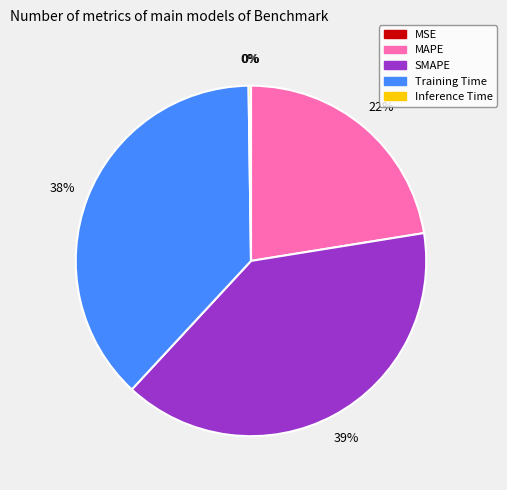

To the nearest percent, what is the difference between the largest and smallest slice percentages?

39%